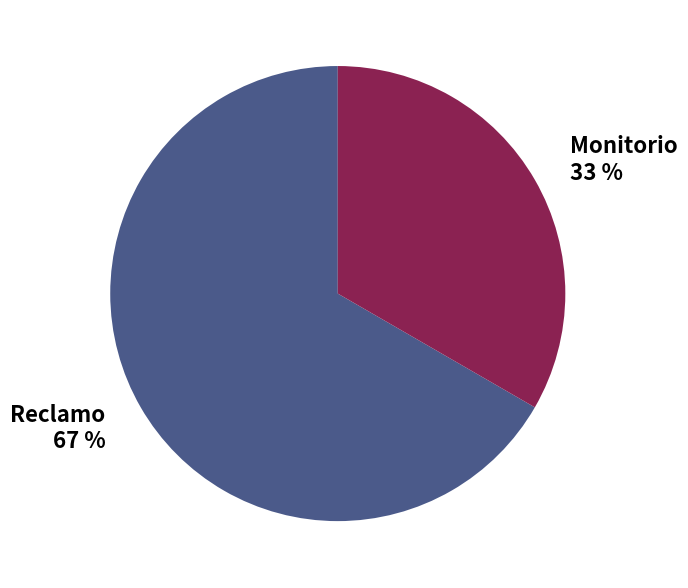

Rank the categories by value from highest to lowest.

Reclamo, Monitorio